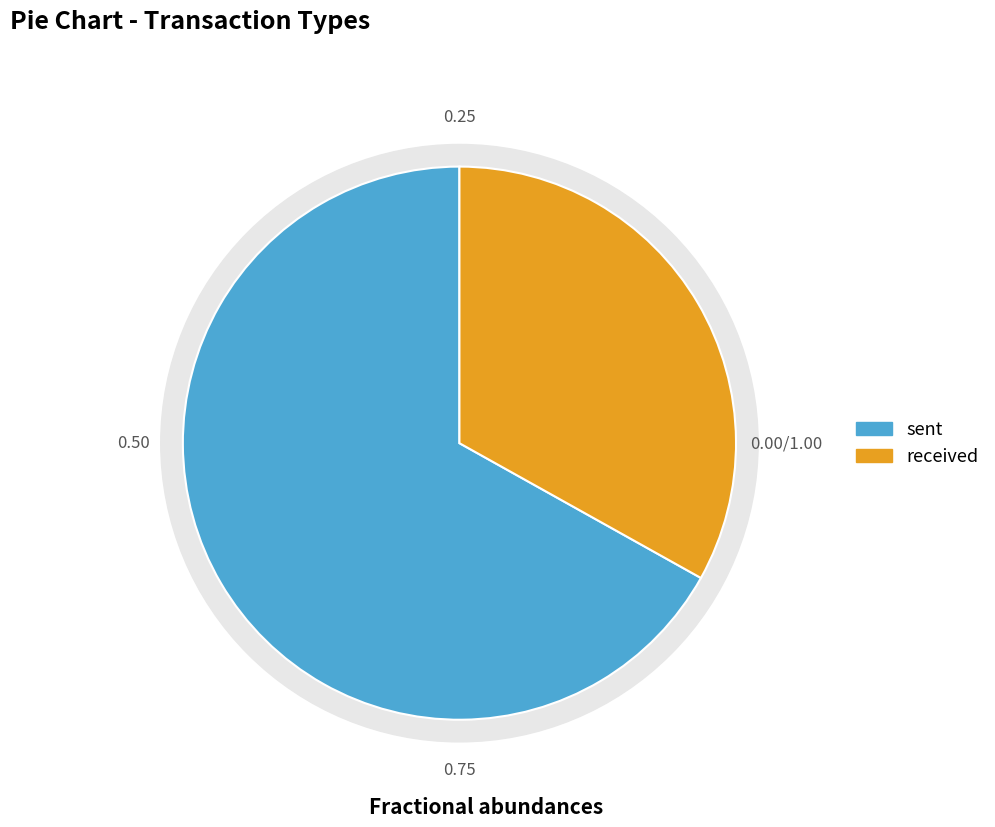

What portion of the pie excludes received?

66.9%